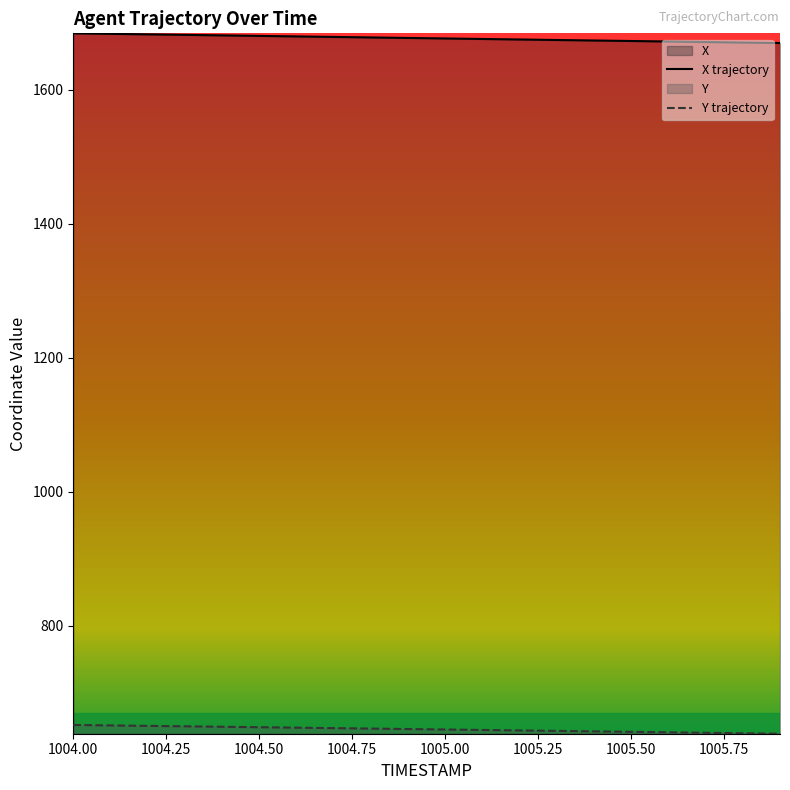

Is the value of Y trajectory at 1005.50 greater than the value of X trajectory at 1005.50?

No